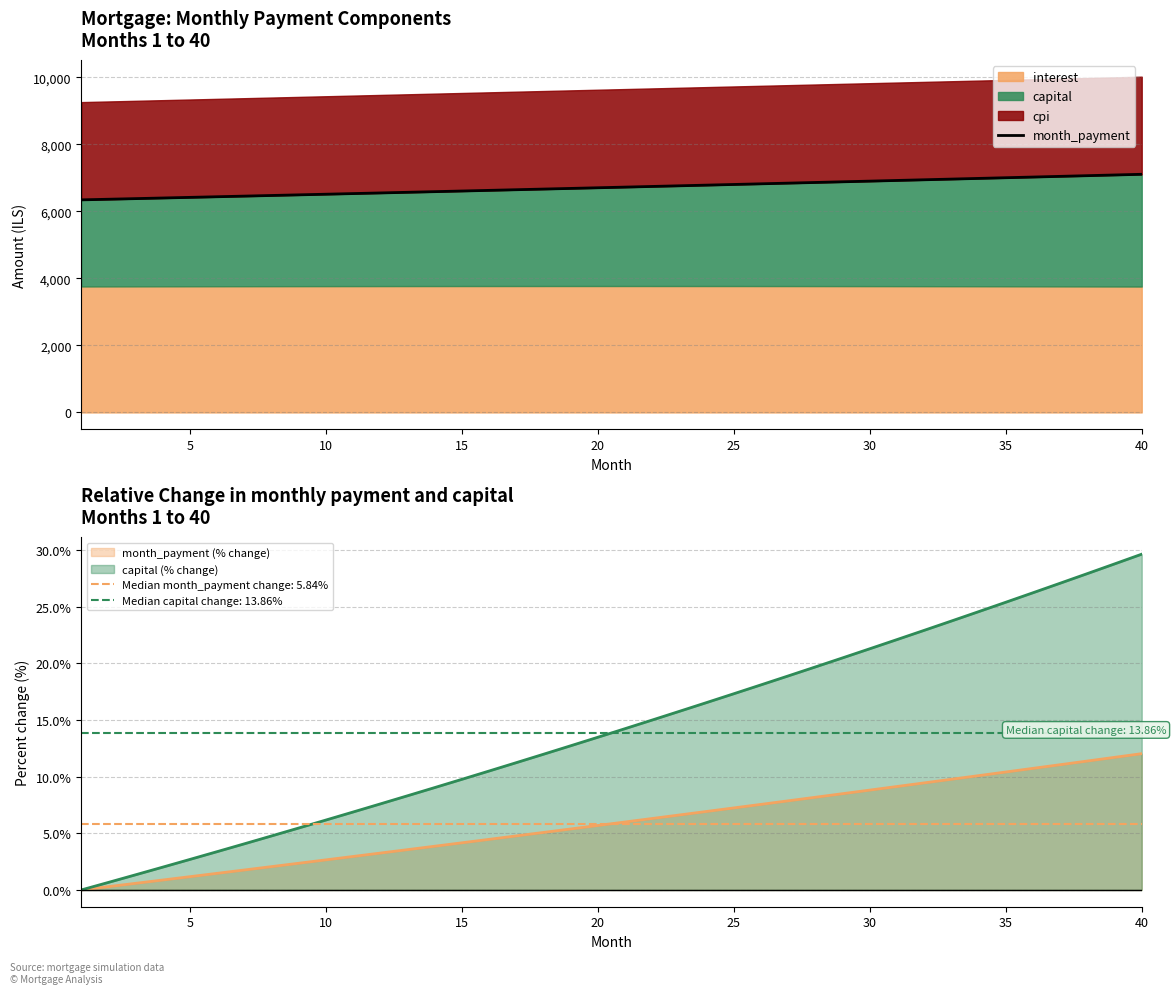

Which category has the highest value in the capital (% change) series?

40